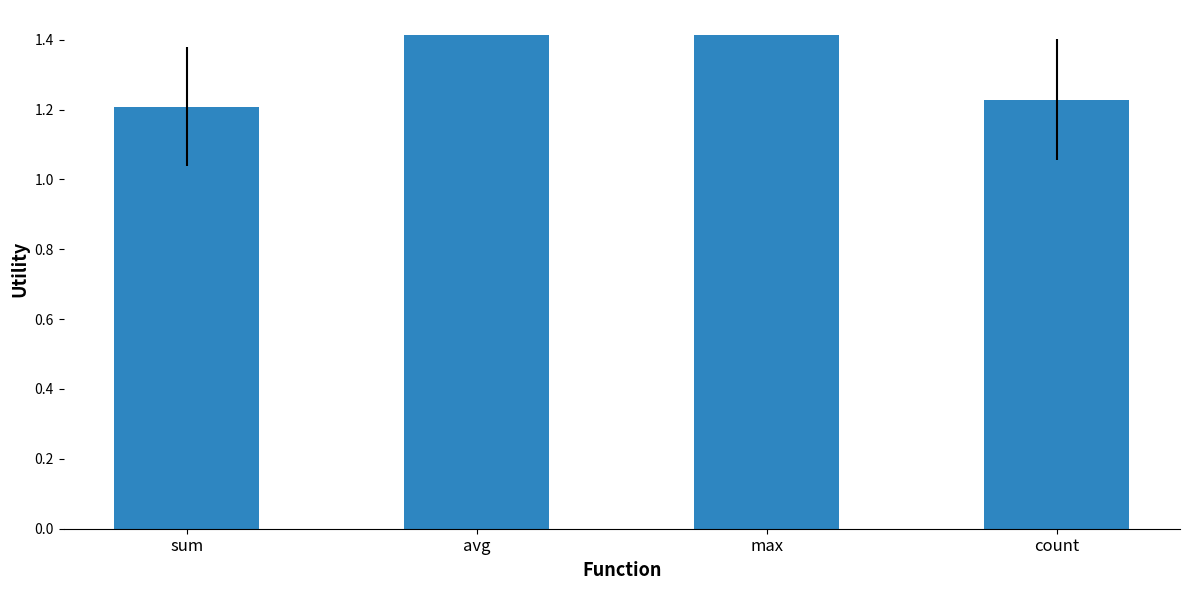

What is the label of the 1st bar from the right?

count